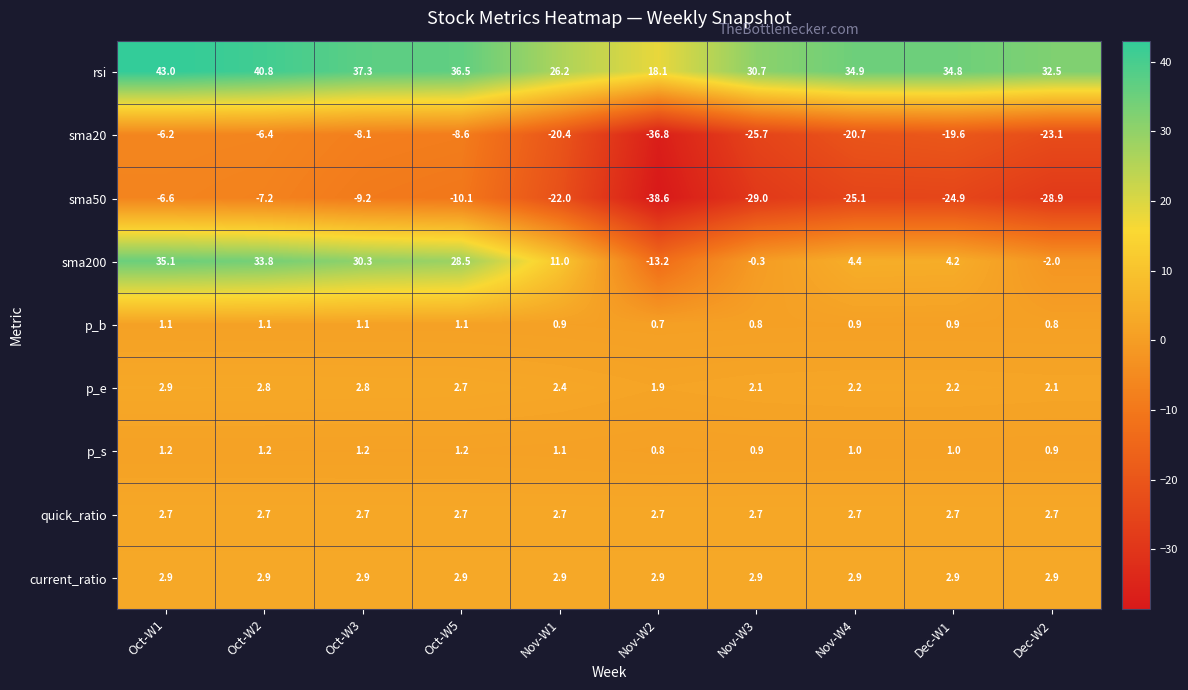

At how many categories does at least one series exceed 28?

8